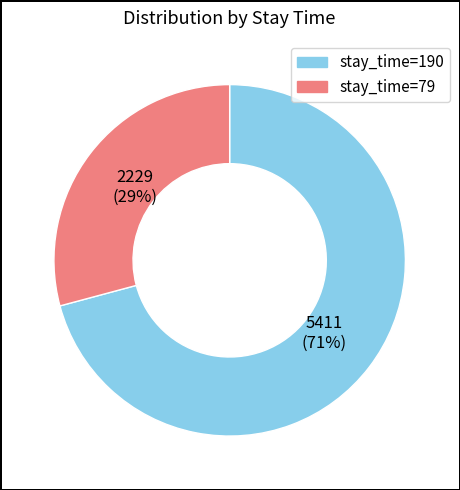

Combined, do stay_time=190 and stay_time=79 account for over 50%?

Yes